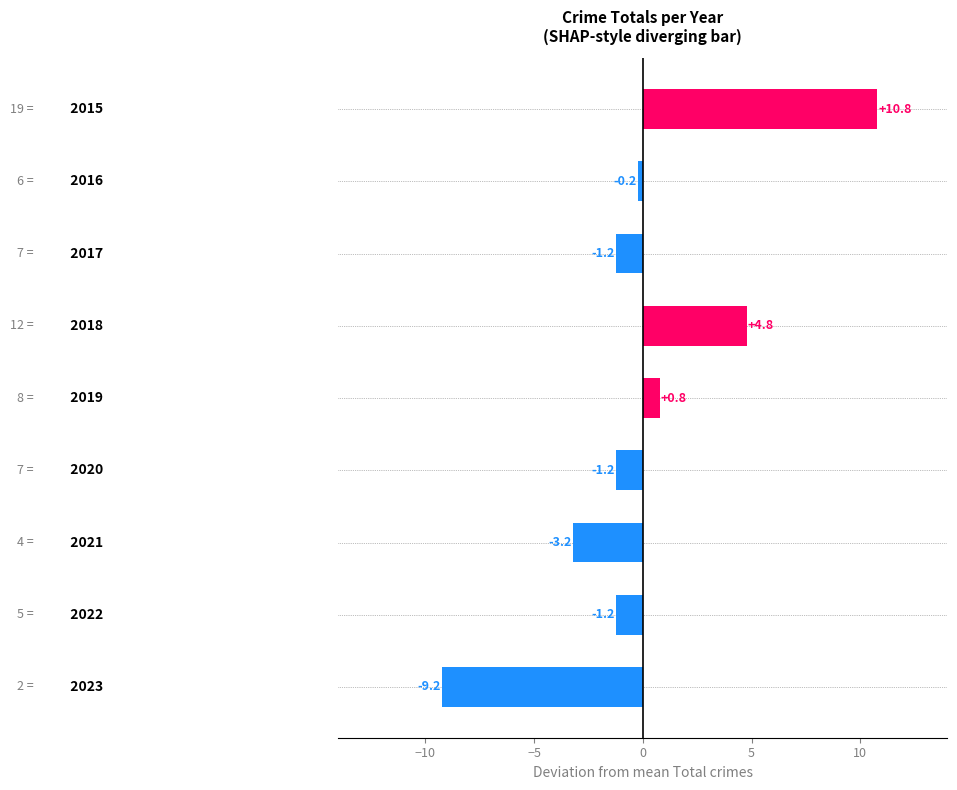

What is the difference between the maximum and minimum values?

20.0